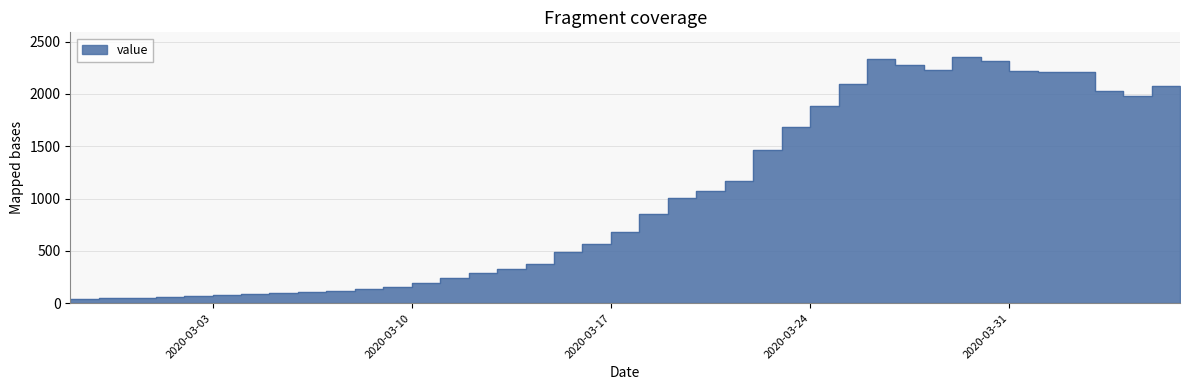

Is it true that the value at 2020-04-01 is 1300?

False